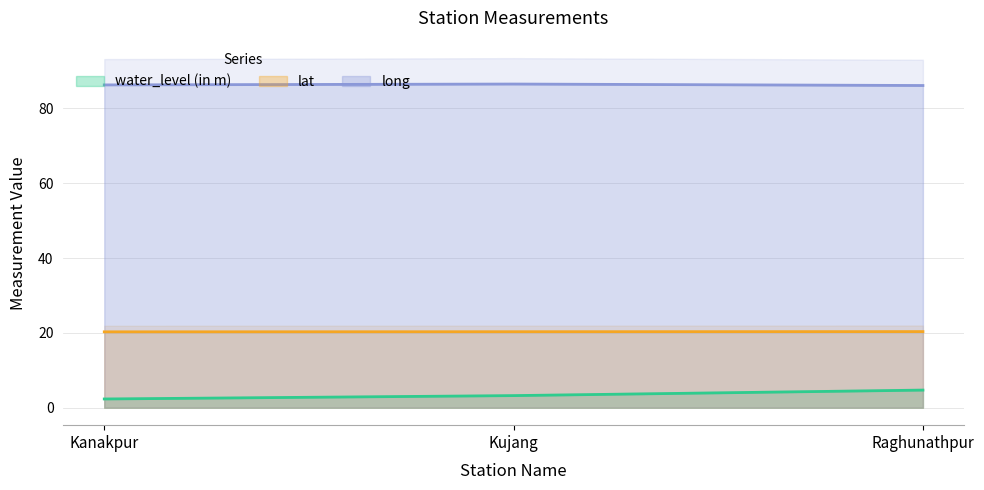

What is the spread (max minus min) of values at Kujang?

83.3